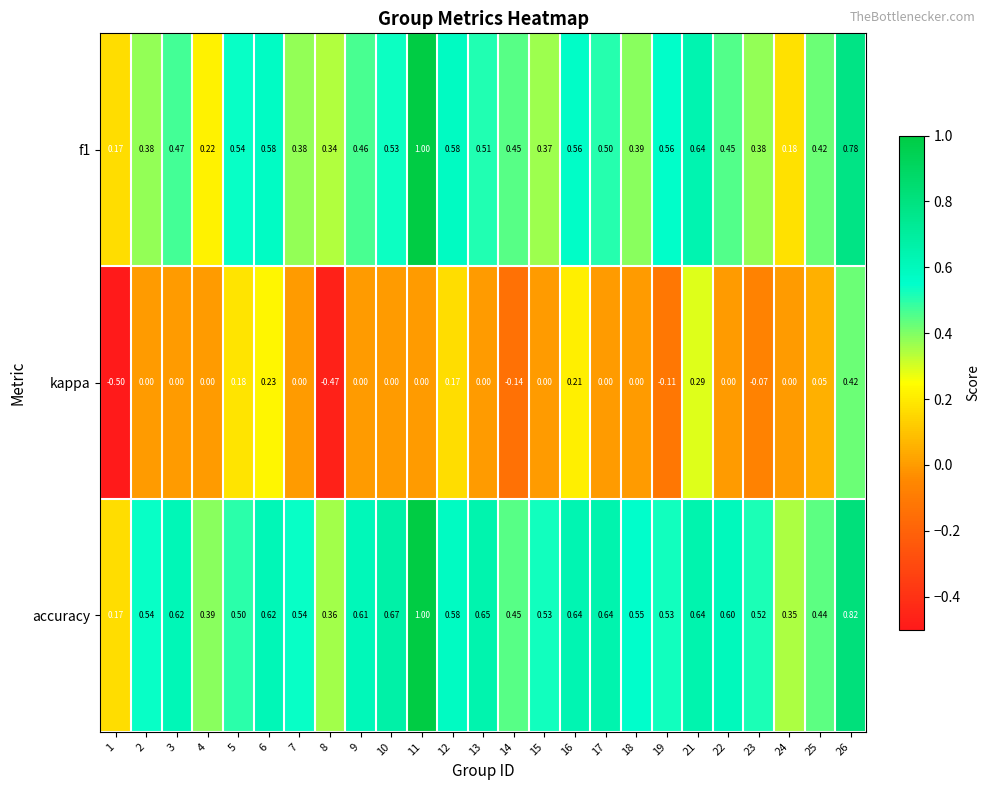

Which series has the largest total across all categories?

accuracy